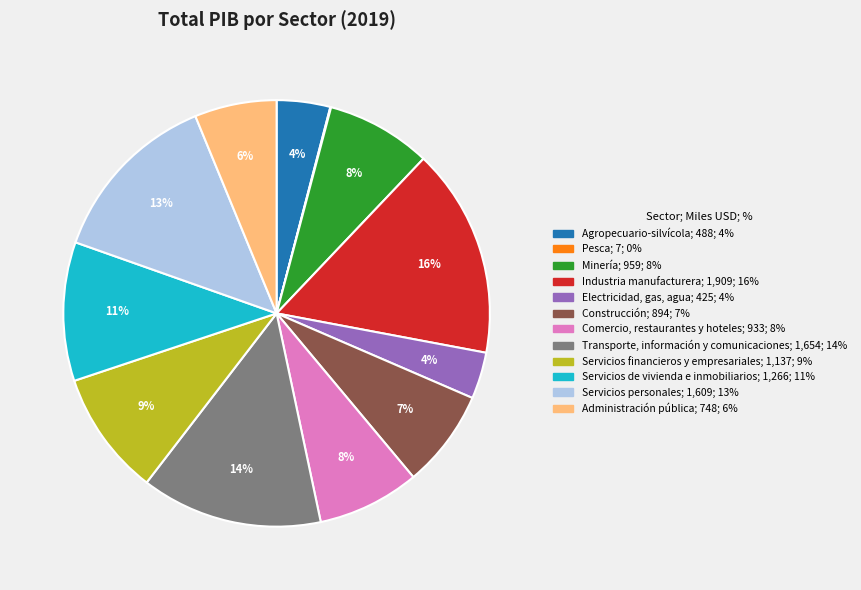

Is Electricidad, gas, agua the majority of the pie?

No